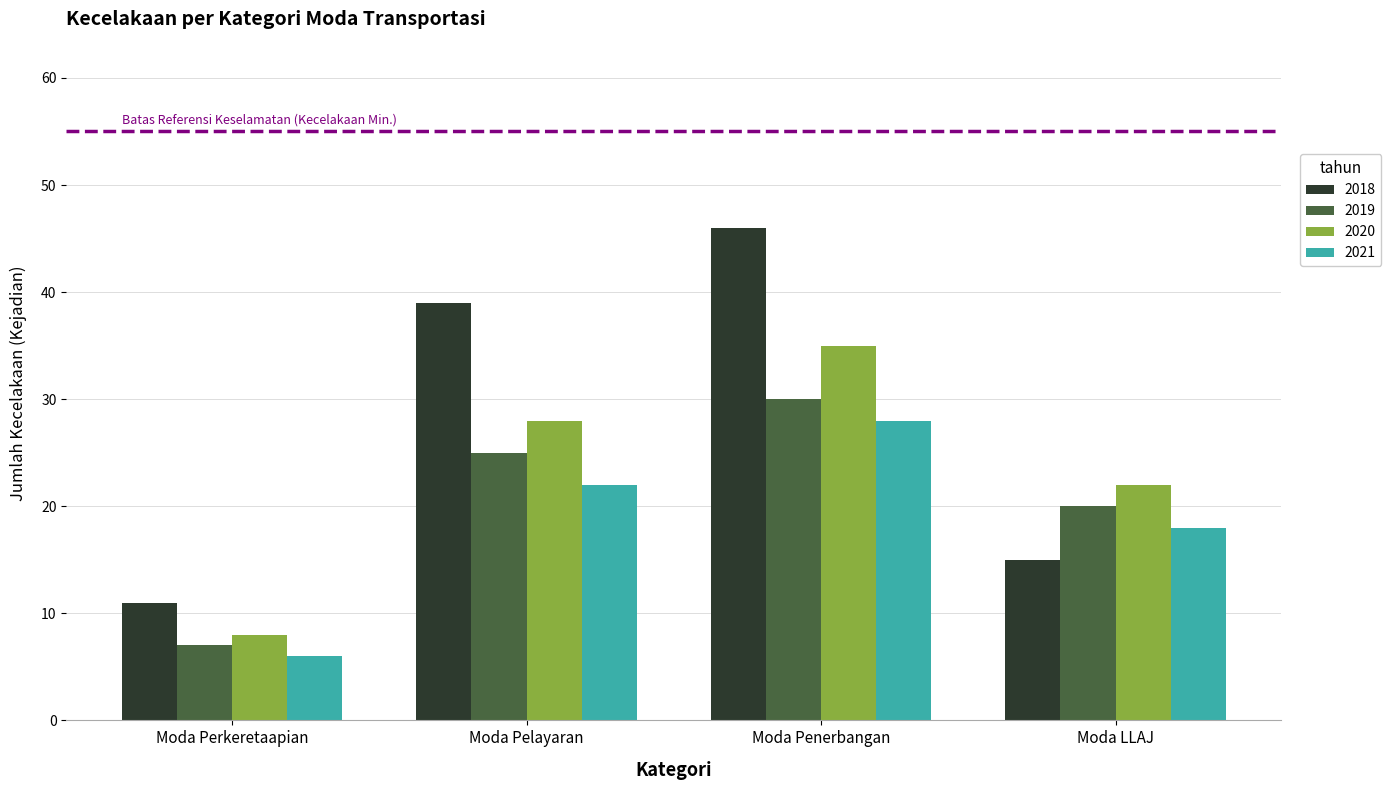

What is the label of the 2nd bar from the right?

Moda Penerbangan